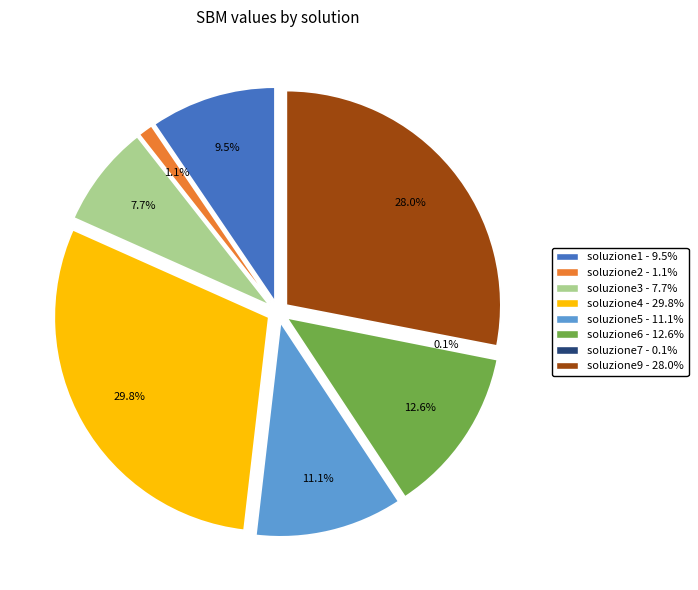

Is it true that soluzione4 is 30% of the pie?

True